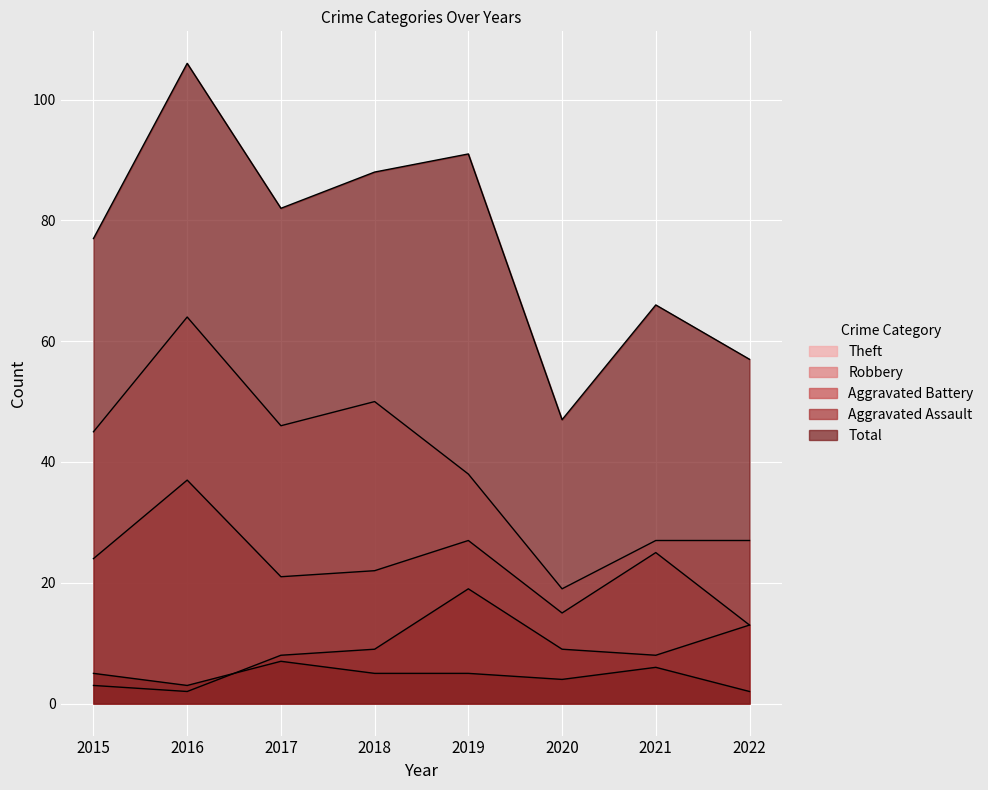

What is the total value across all series at 2016?

212